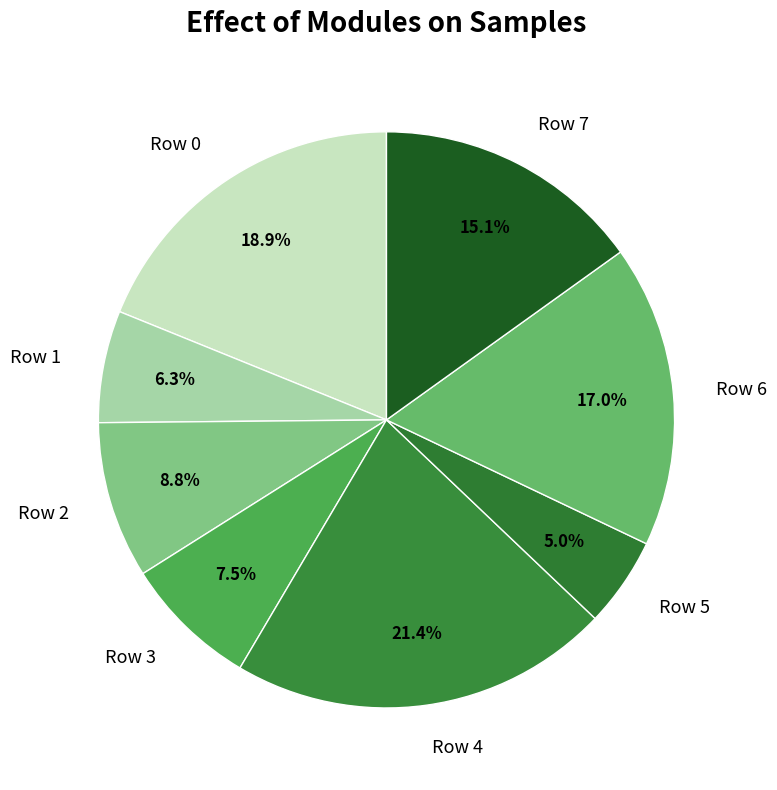

To the nearest percent, what is the difference between the largest and smallest slice percentages?

16%